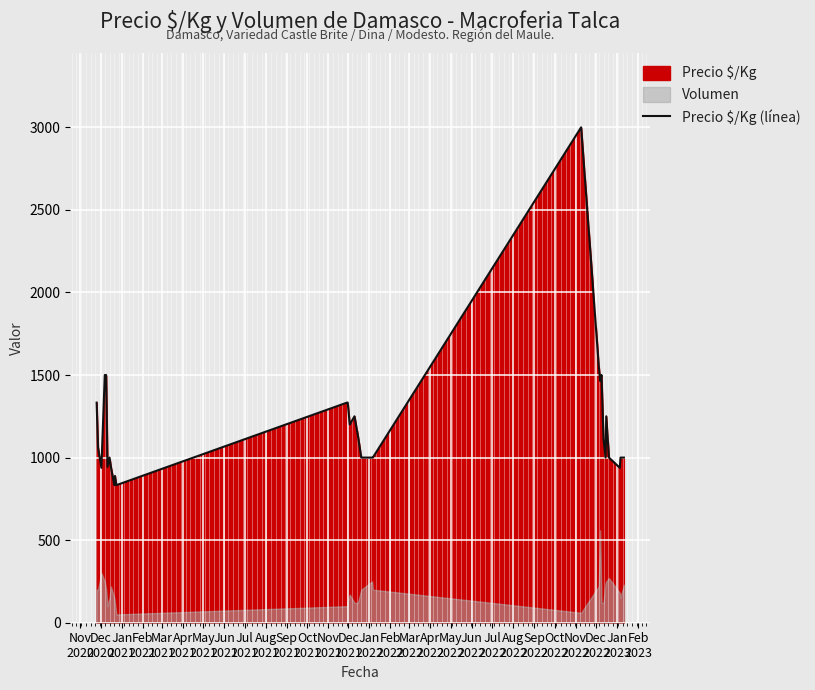

What is the value of the 18th point from the left?

1000